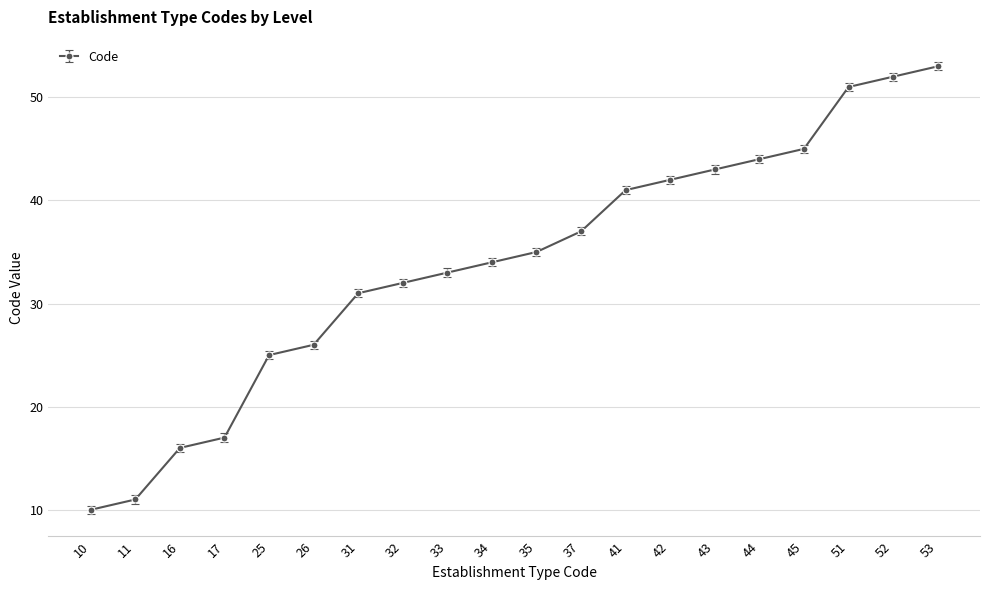

What is the sum of the values at 16 and 41?

57